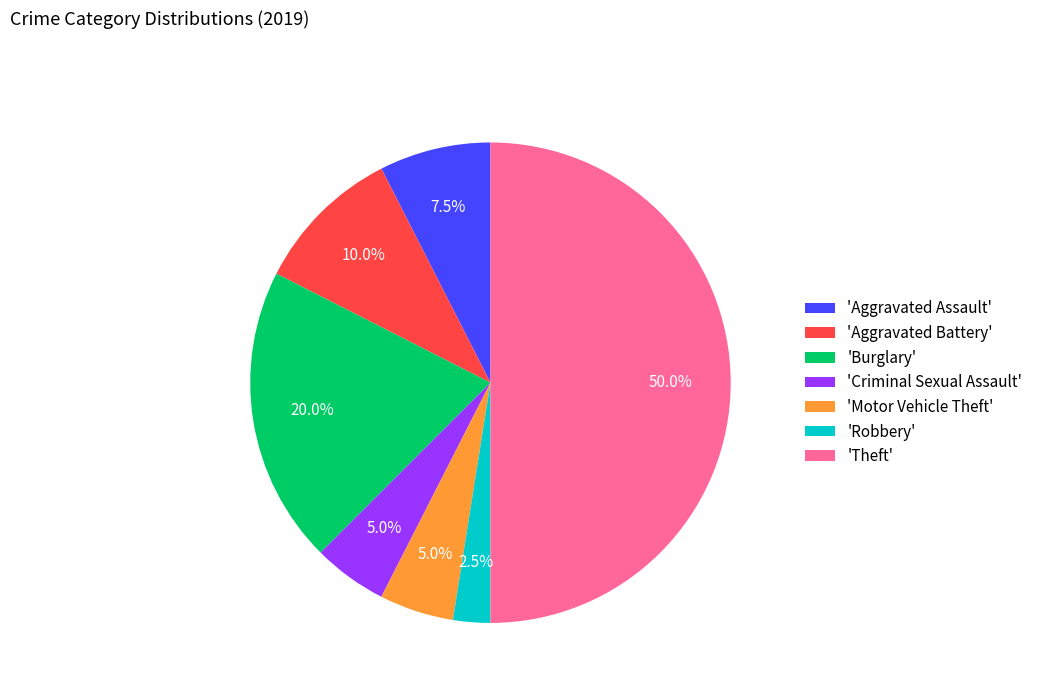

Which has a higher value, 'Theft' or 'Robbery'?

'Theft'